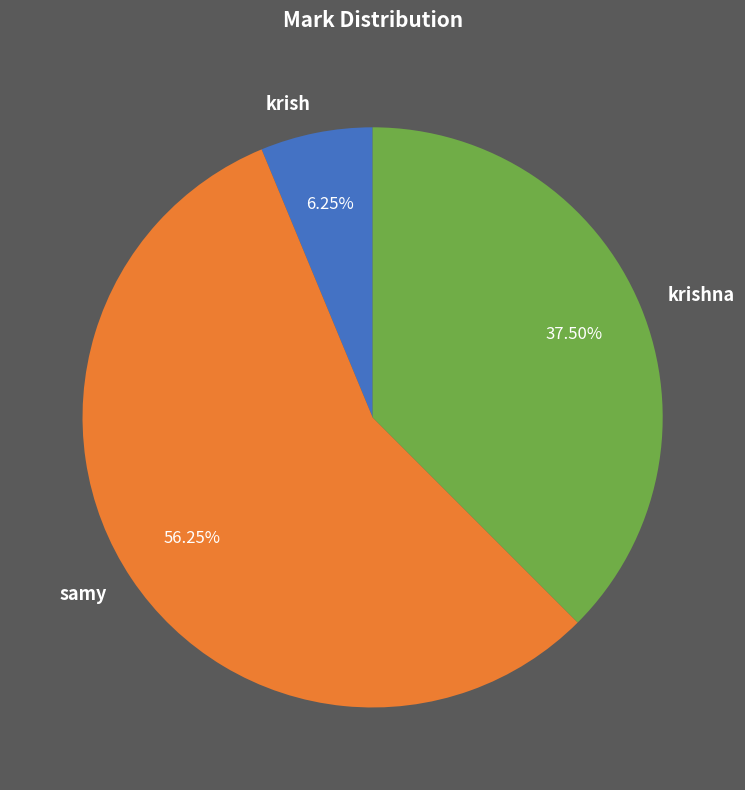

Rank the categories by value from highest to lowest.

samy, krishna, krish